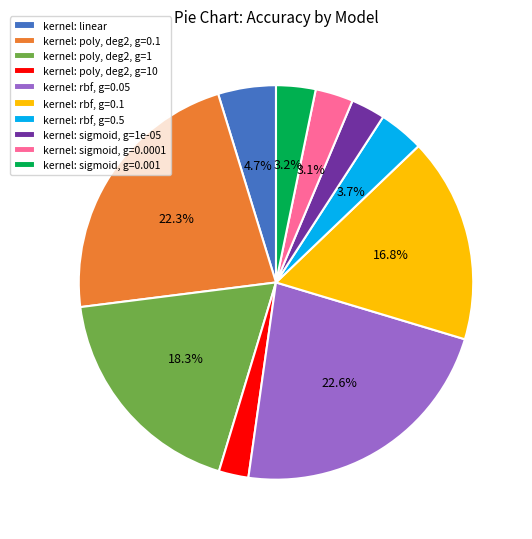

How many slices are in this pie chart?

10